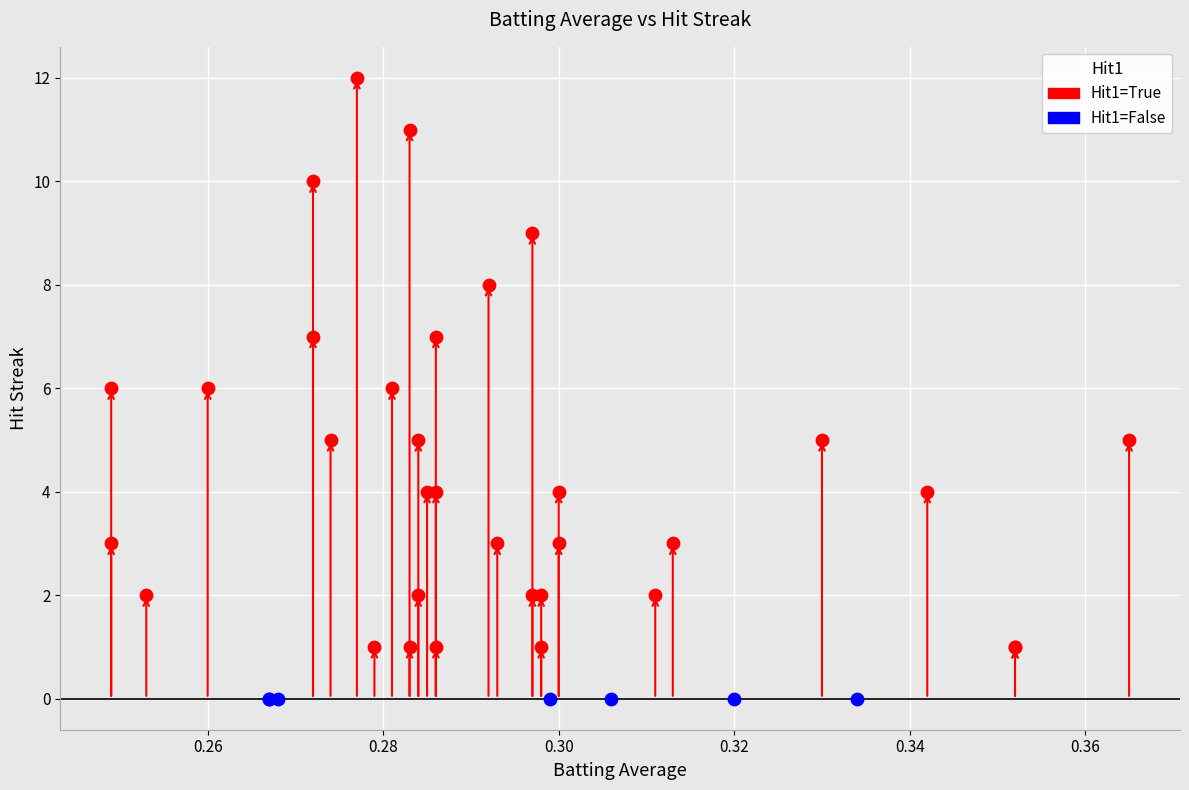

Which series reaches the minimum Y coordinate?

Hit1=False